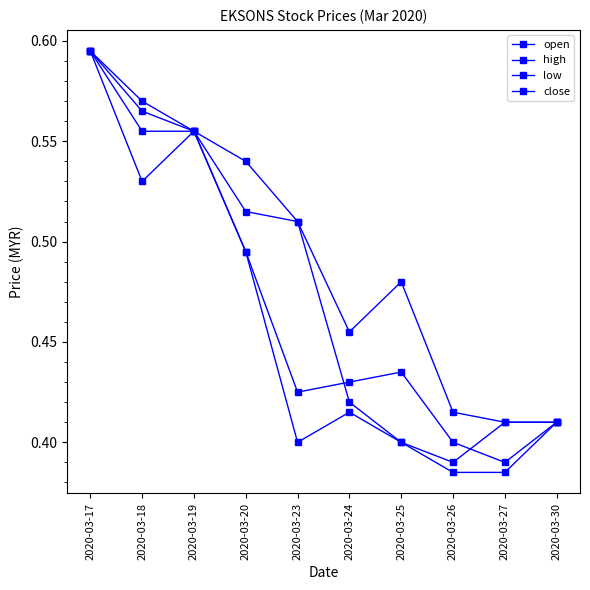

True or false: low has a value of 0.4 at 2020-03-26.

True